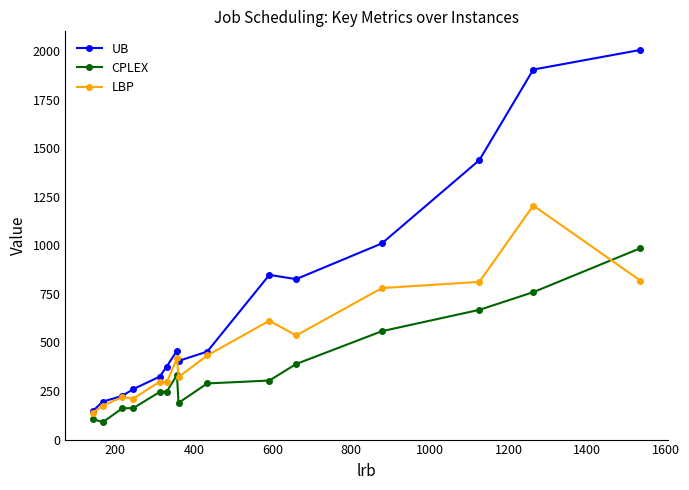

Which series has the largest total across all categories?

UB